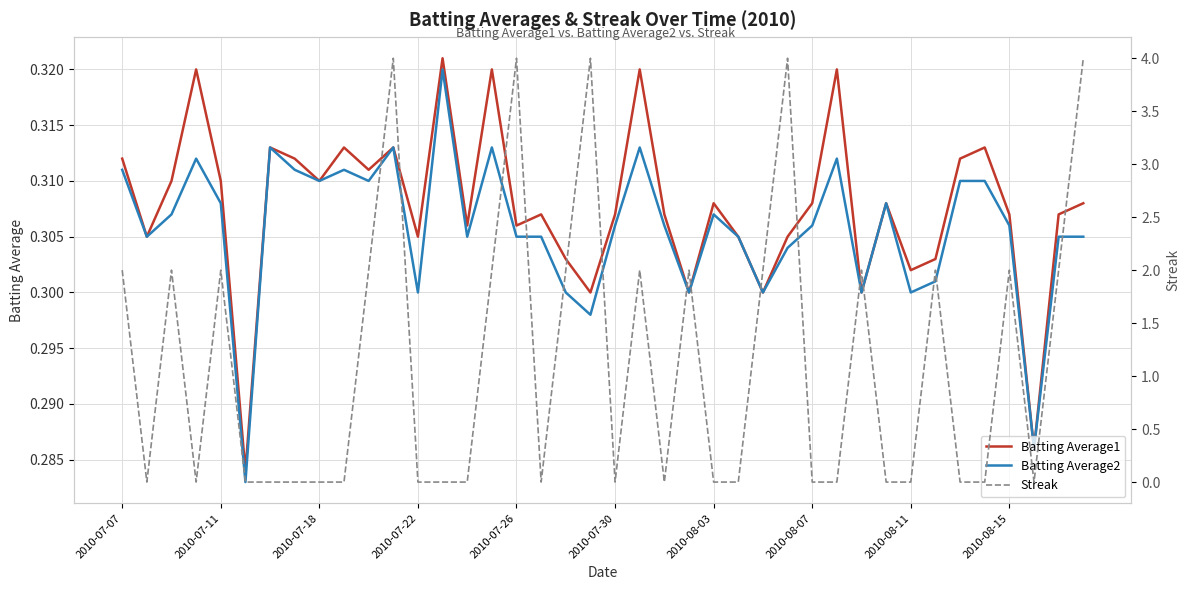

Between 18 and 23, which is larger?

18